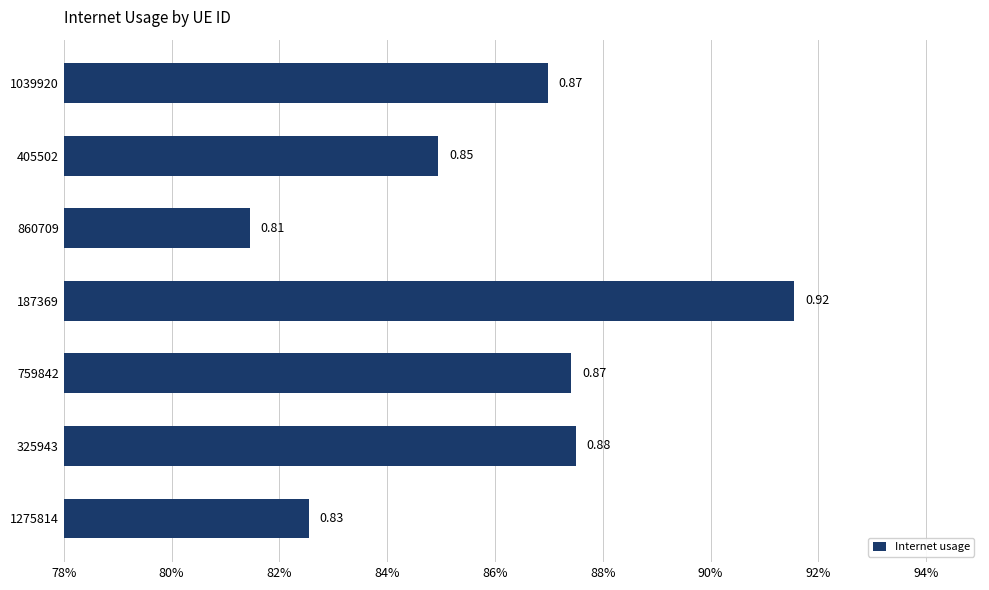

Are the bars horizontal?

Yes